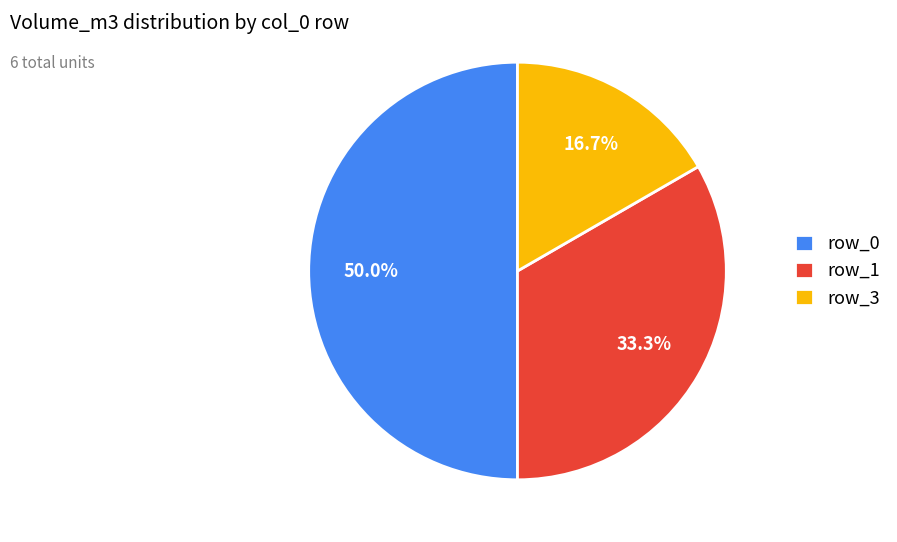

Is row_1 the majority of the pie?

No